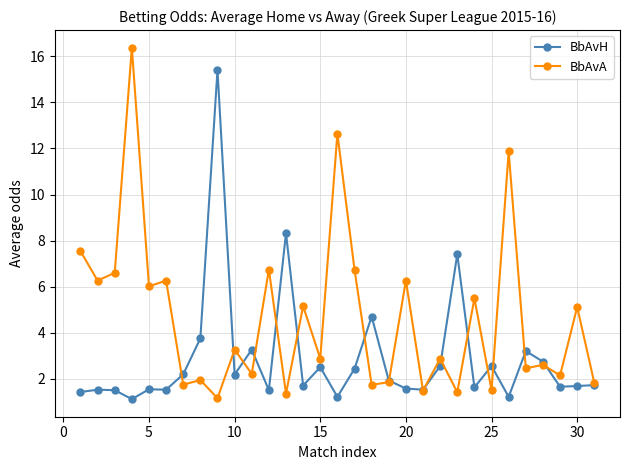

List the series in order of their overall mean, highest first.

BbAvA, BbAvH